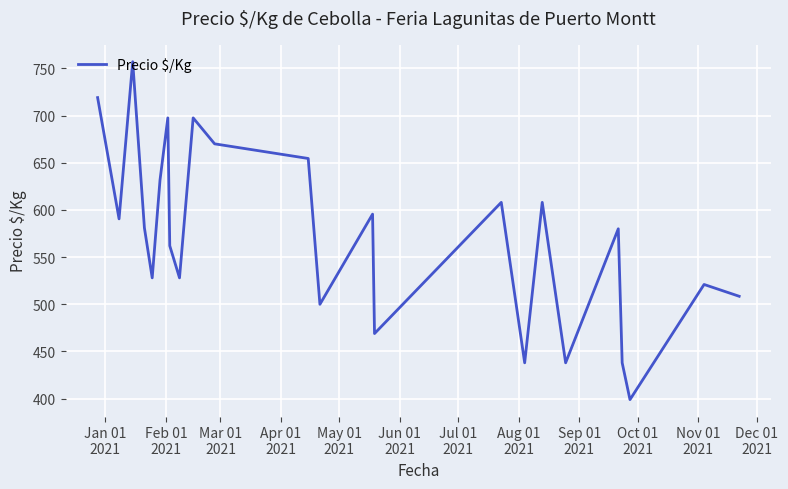

How many lines are shown in the chart?

1